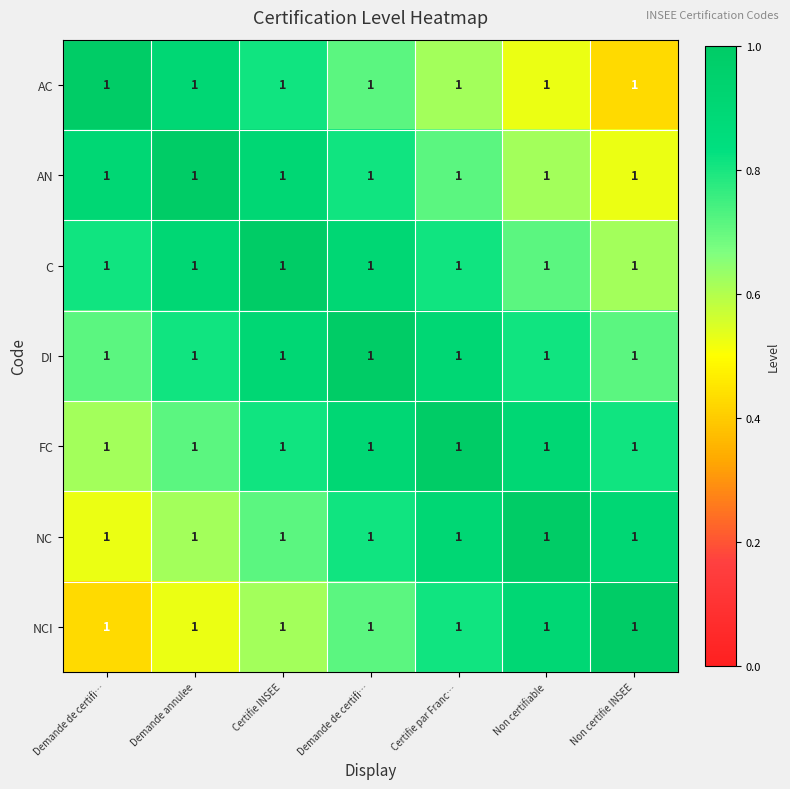

Reading left to right, extract all data points from this chart.

AC: Demande de certifi…=1.0	Demande annulee=1.0	Certifie INSEE=1.0	Demande de certifi…=1.0	Certifie par Franc…=1.0	Non certifiable=1.0	Non certifie INSEE=1.0
AN: Demande de certifi…=1.0	Demande annulee=1.0	Certifie INSEE=1.0	Demande de certifi…=1.0	Certifie par Franc…=1.0	Non certifiable=1.0	Non certifie INSEE=1.0
C: Demande de certifi…=1.0	Demande annulee=1.0	Certifie INSEE=1.0	Demande de certifi…=1.0	Certifie par Franc…=1.0	Non certifiable=1.0	Non certifie INSEE=1.0
DI: Demande de certifi…=1.0	Demande annulee=1.0	Certifie INSEE=1.0	Demande de certifi…=1.0	Certifie par Franc…=1.0	Non certifiable=1.0	Non certifie INSEE=1.0
FC: Demande de certifi…=1.0	Demande annulee=1.0	Certifie INSEE=1.0	Demande de certifi…=1.0	Certifie par Franc…=1.0	Non certifiable=1.0	Non certifie INSEE=1.0
NC: Demande de certifi…=1.0	Demande annulee=1.0	Certifie INSEE=1.0	Demande de certifi…=1.0	Certifie par Franc…=1.0	Non certifiable=1.0	Non certifie INSEE=1.0
NCI: Demande de certifi…=1.0	Demande annulee=1.0	Certifie INSEE=1.0	Demande de certifi…=1.0	Certifie par Franc…=1.0	Non certifiable=1.0	Non certifie INSEE=1.0